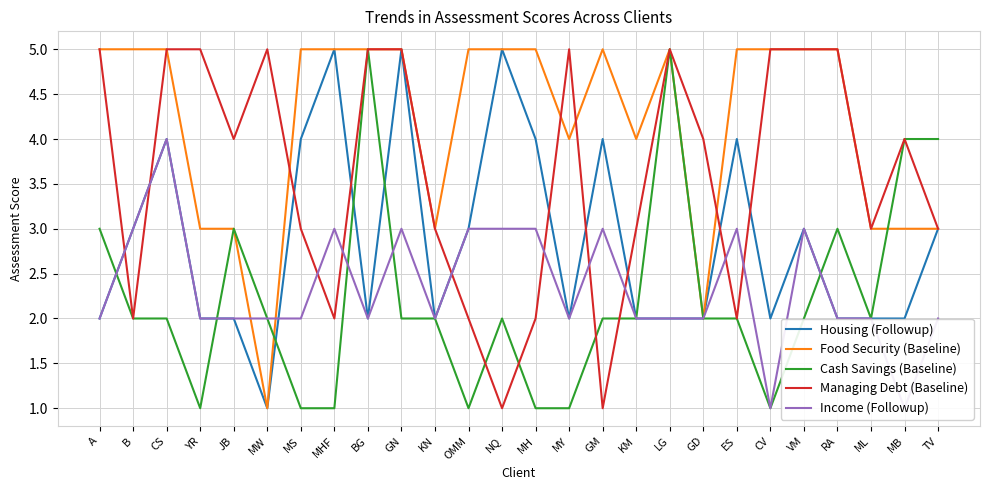

What is the minimum value for Cash Savings (Baseline)?

1